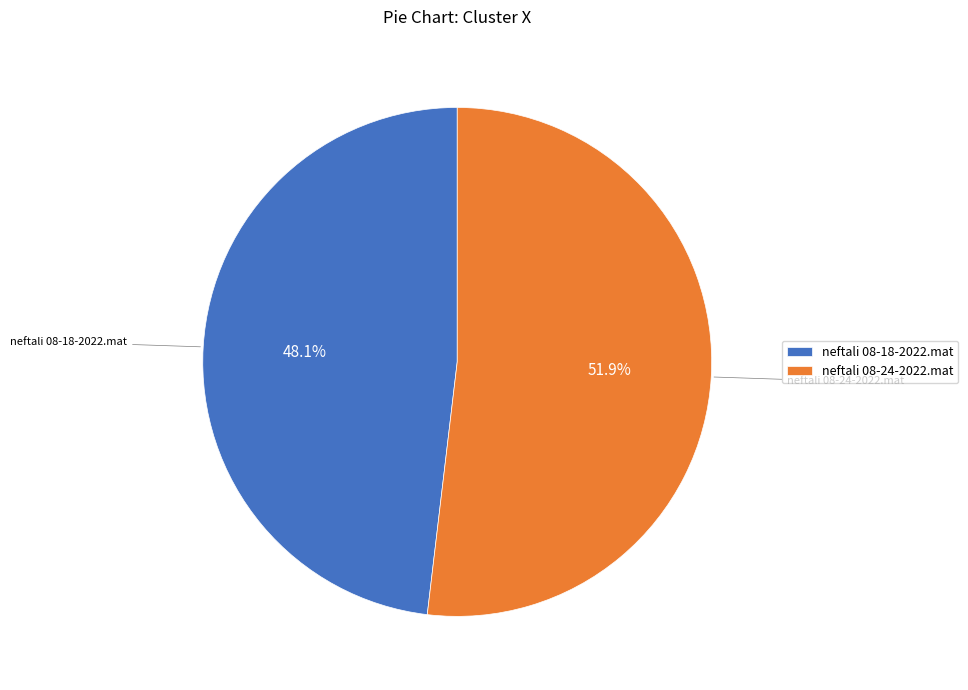

Count the number of slices in the pie.

2